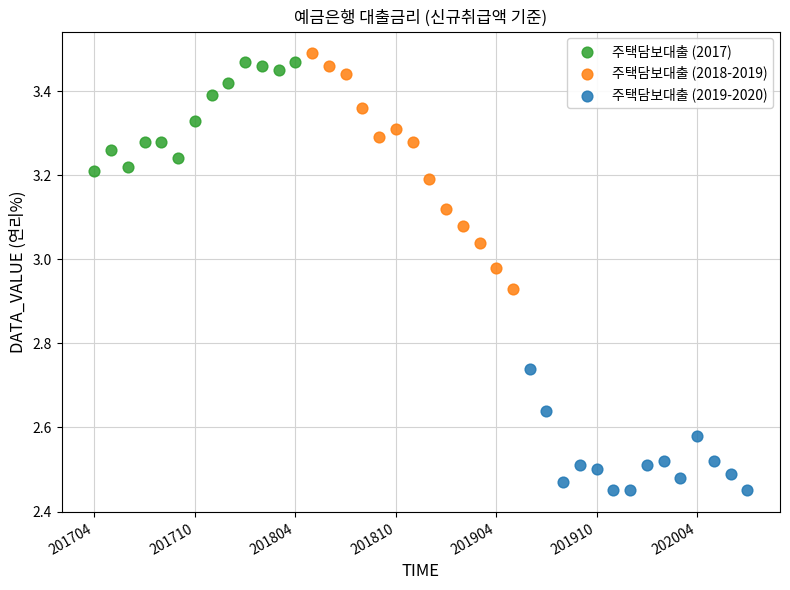

Which series reaches the minimum Y coordinate?

주택담보대출 (2019-2020)